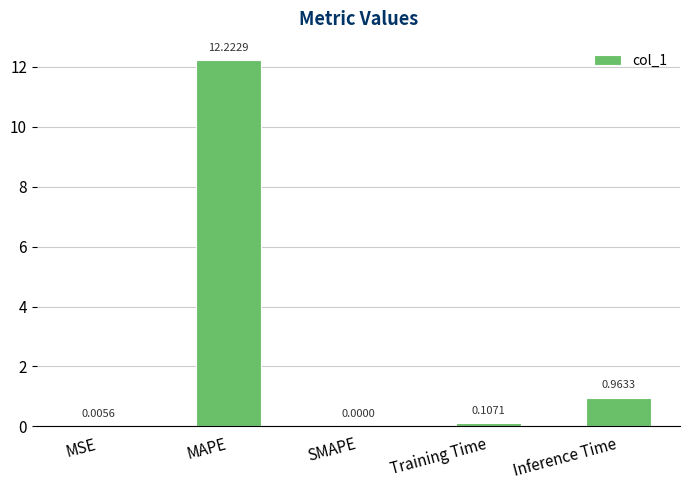

Which has a higher value, Training Time or MAPE?

MAPE